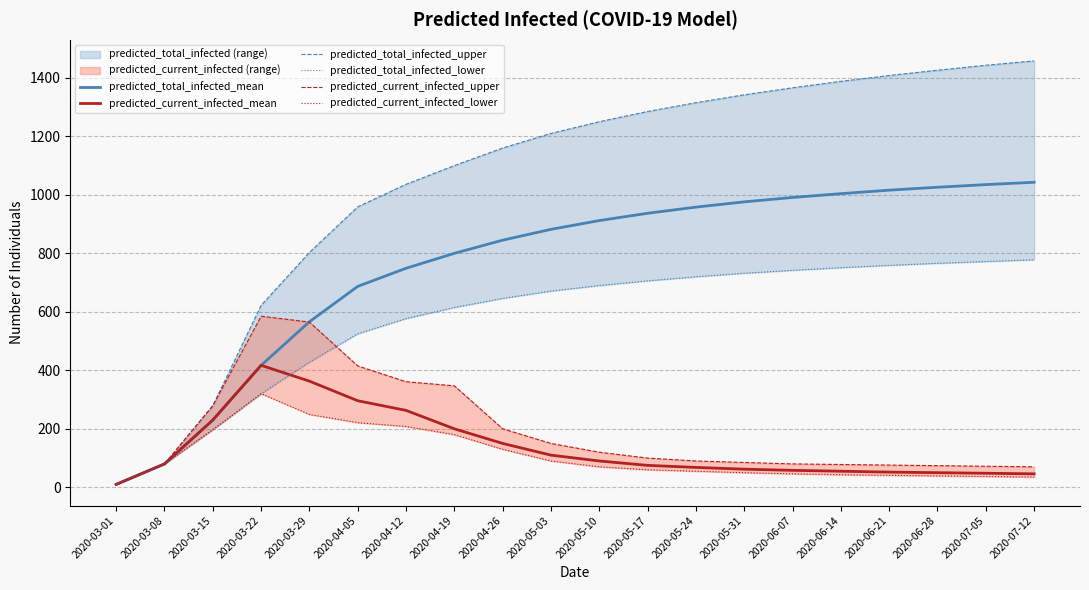

What is the average value of the predicted_total_infected_lower series?

574